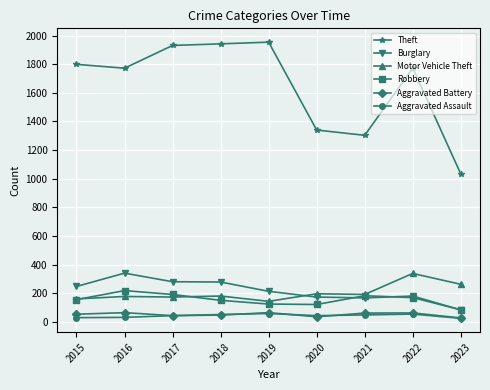

What is the greatest value displayed?

1954